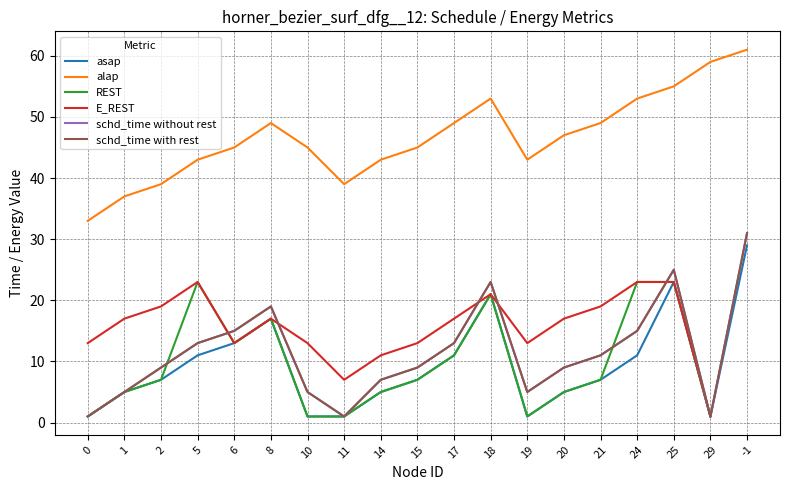

Count the number of categories in the chart.

19